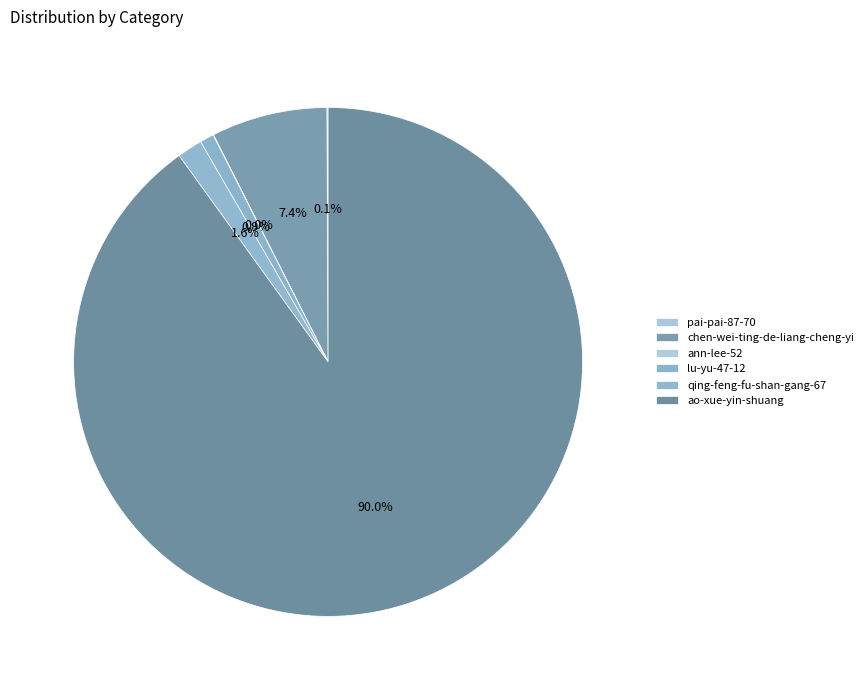

To the nearest percent, what portion does qing-feng-fu-shan-gang-67 represent?

2%